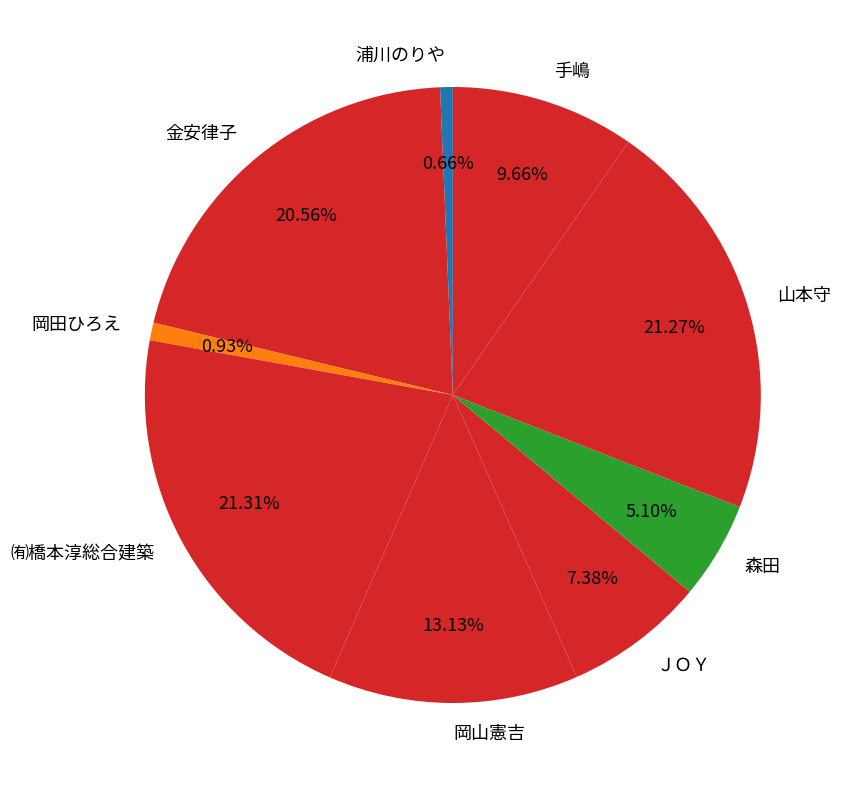

Is it true that 手嶋 is 10% of the pie?

True